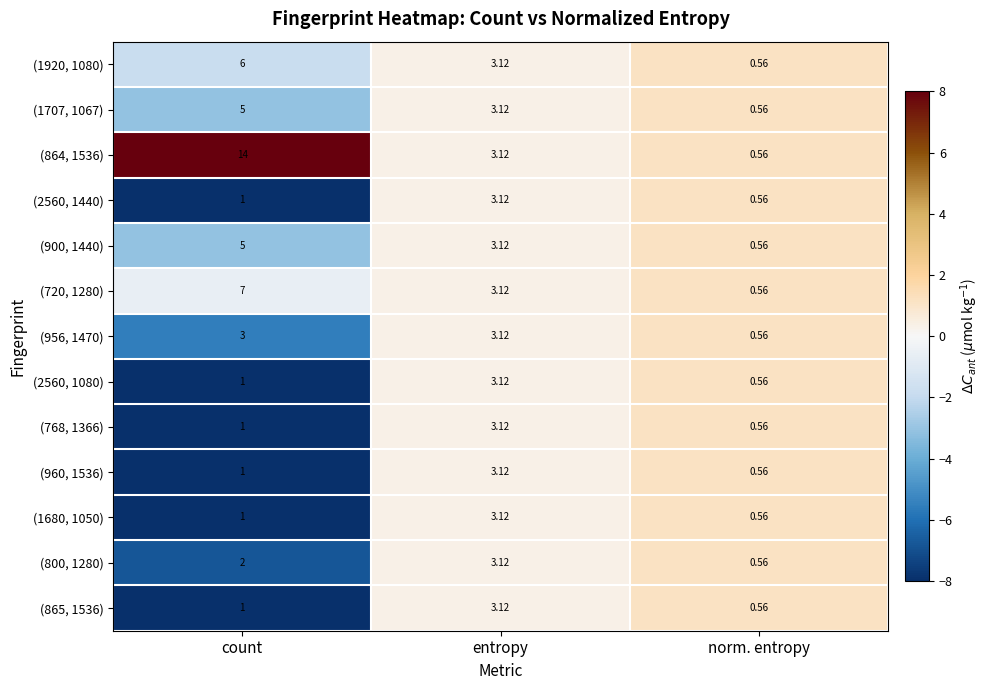

Where is (720, 1280) nearest to the value 3?

entropy